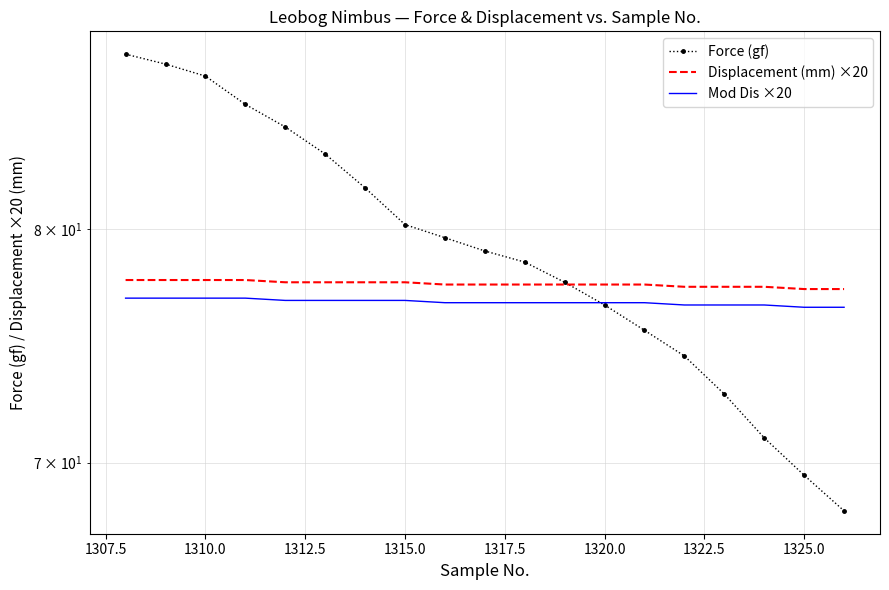

Count the Mod Dis ×20 values in the range 76 to 77.

19